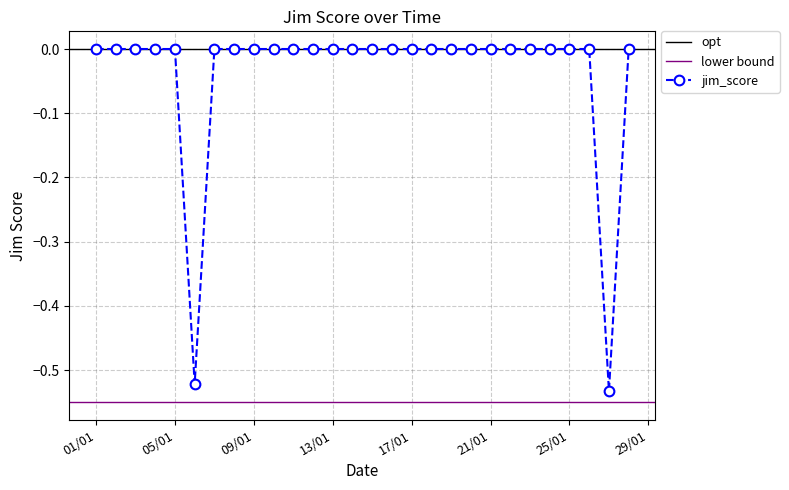

List the labels in order of value, smallest first.

27/1/2022, 6/1/2022, 28/1/2022, 26/1/2022, 25/1/2022, 24/1/2022, 23/1/2022, 22/1/2022, 21/1/2022, 20/1/2022, 19/1/2022, 18/1/2022, 17/1/2022, 16/1/2022, 15/1/2022, 14/1/2022, 13/1/2022, 12/1/2022, 11/1/2022, 10/1/2022, 9/1/2022, 8/1/2022, 7/1/2022, 5/1/2022, 4/1/2022, 3/1/2022, 2/1/2022, 1/1/2022